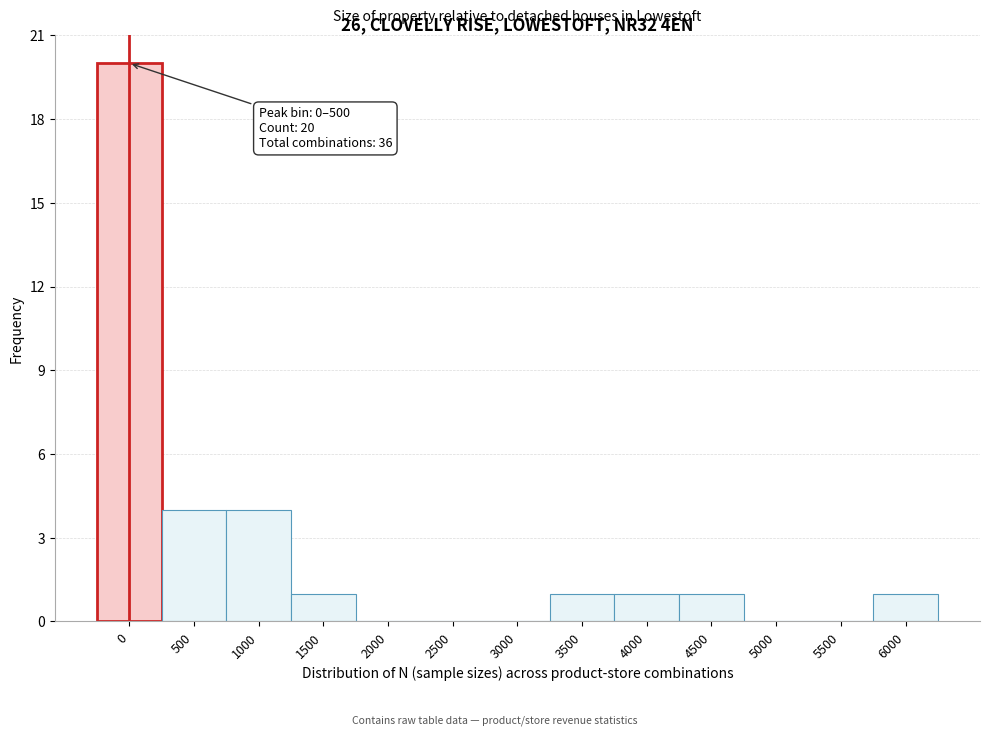

Reading left to right, transcribe all the data shown in this chart.

0=20	500=4	1000=4	1500=1	2000=0	2500=0	3000=0	3500=1	4000=1	4500=1	5000=0	5500=0	6000=1